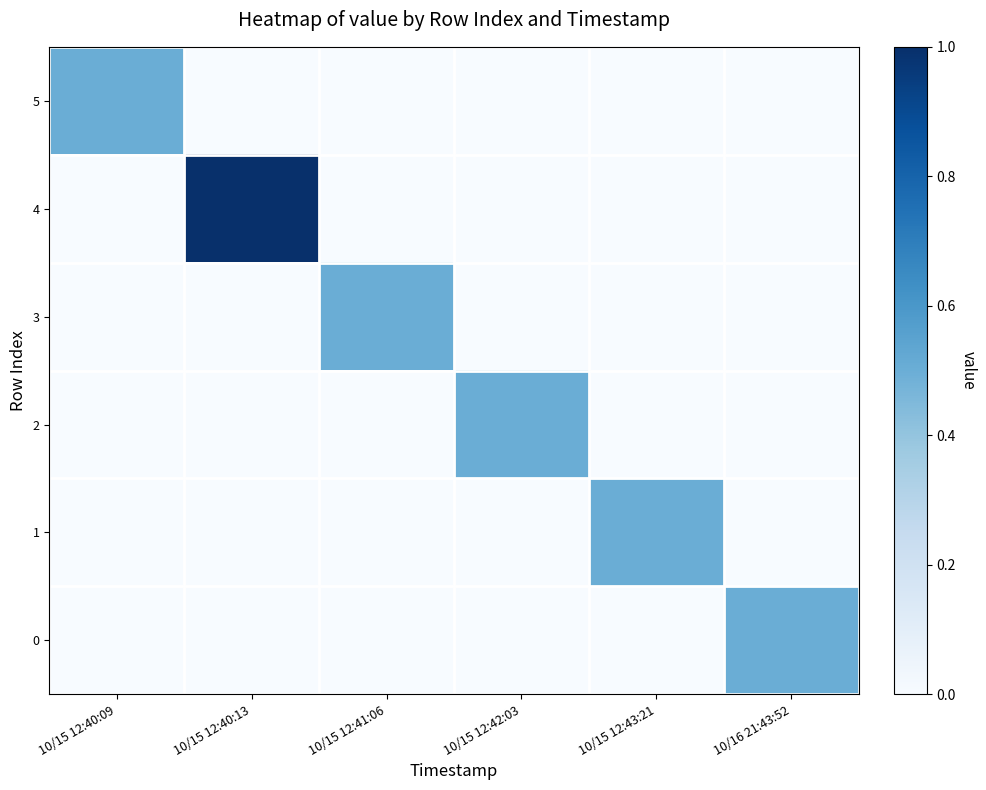

What is the total value across all series at 10/15 12:41:06?

0.5